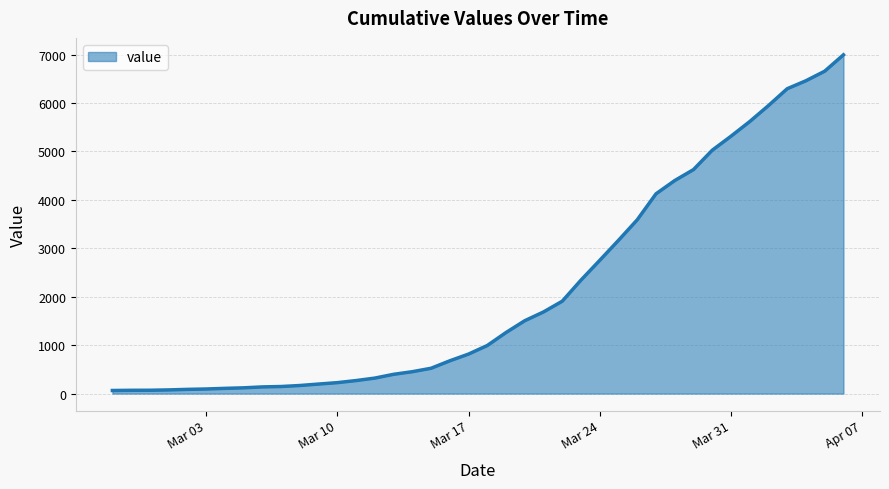

What is the difference between the maximum and minimum values?

6931